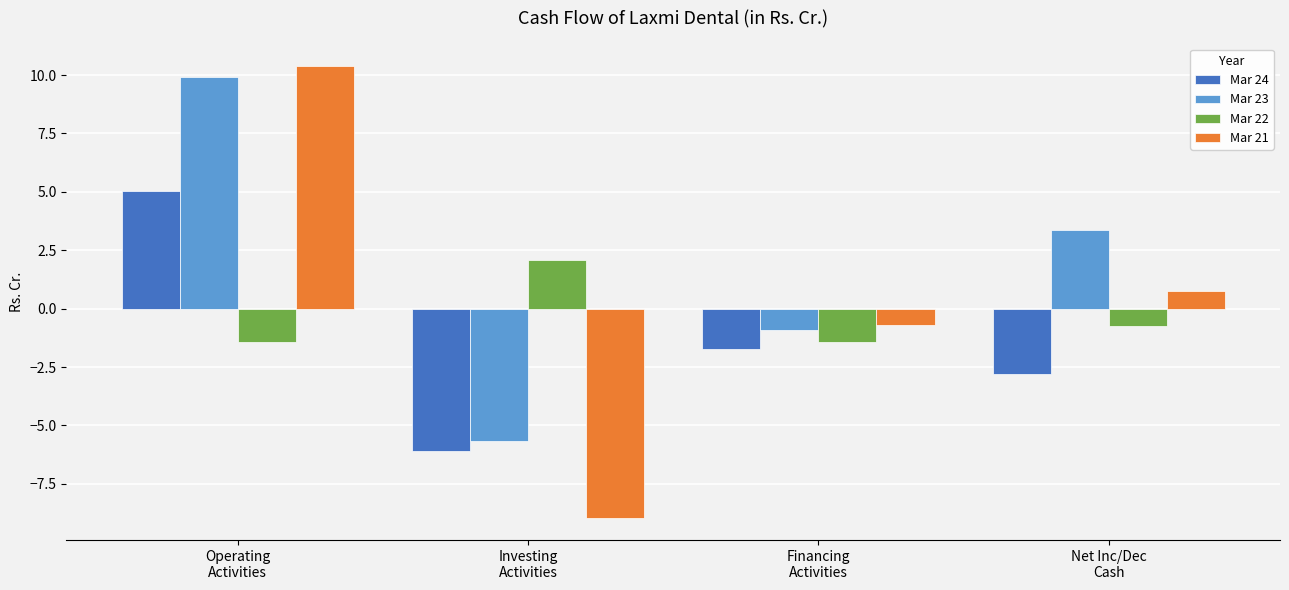

Is the value of Mar 21 at Operating
Activities greater than the value of Mar 22 at Operating
Activities?

Yes